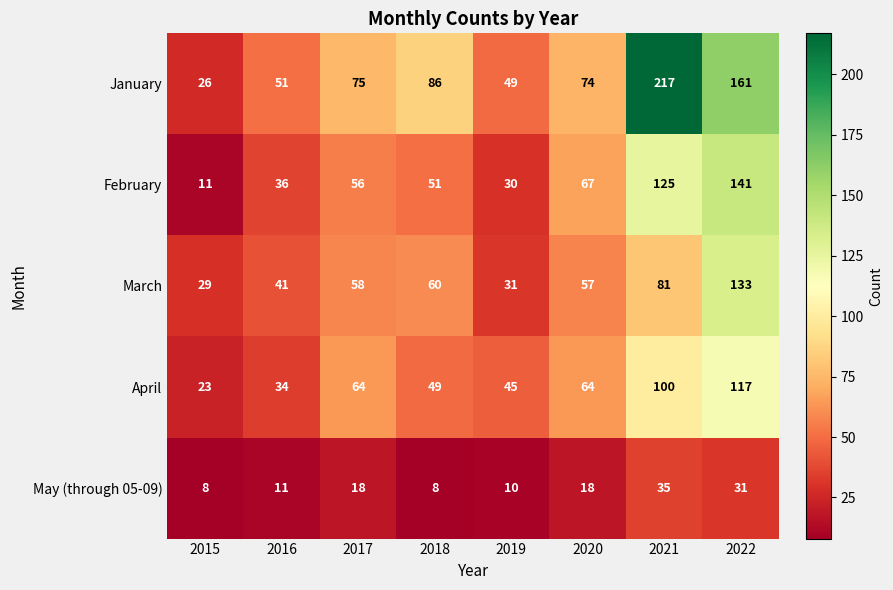

What value does the January series have at 2015, to the nearest 5?

25